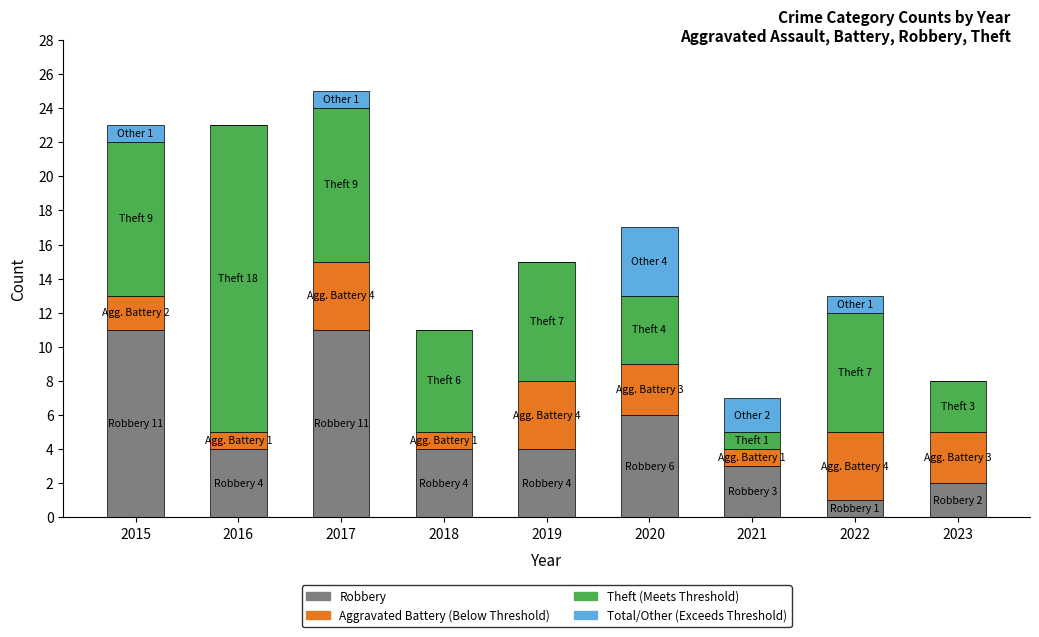

What is the total value across all series at 2022?

13